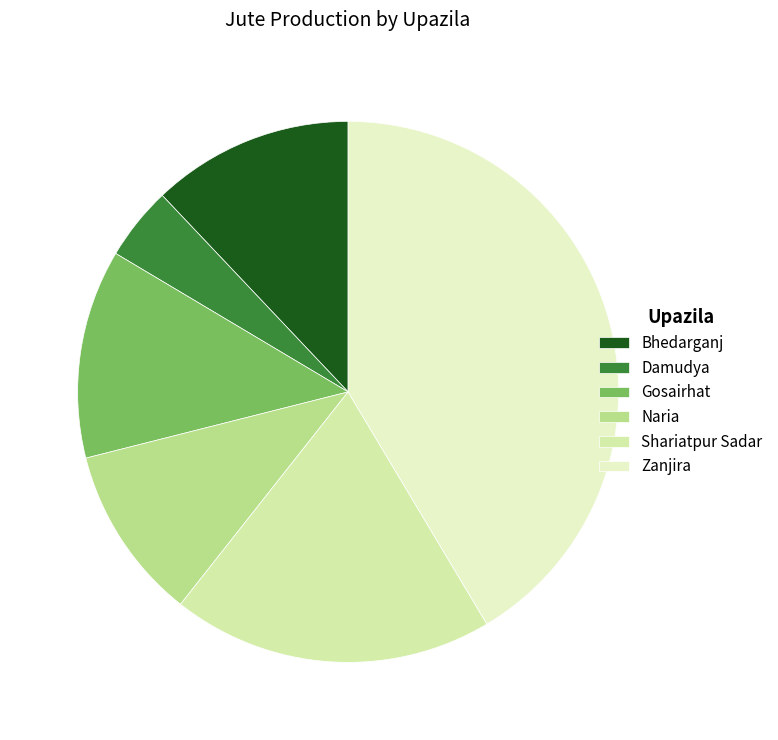

How many slices are in this pie chart?

6